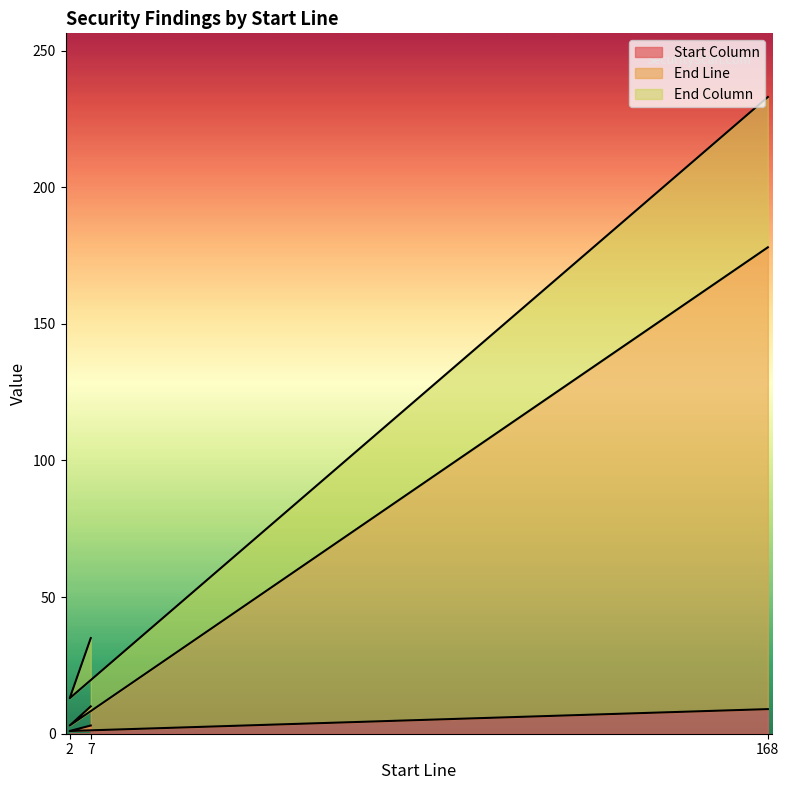

At which label does Start Column reach its peak?

168